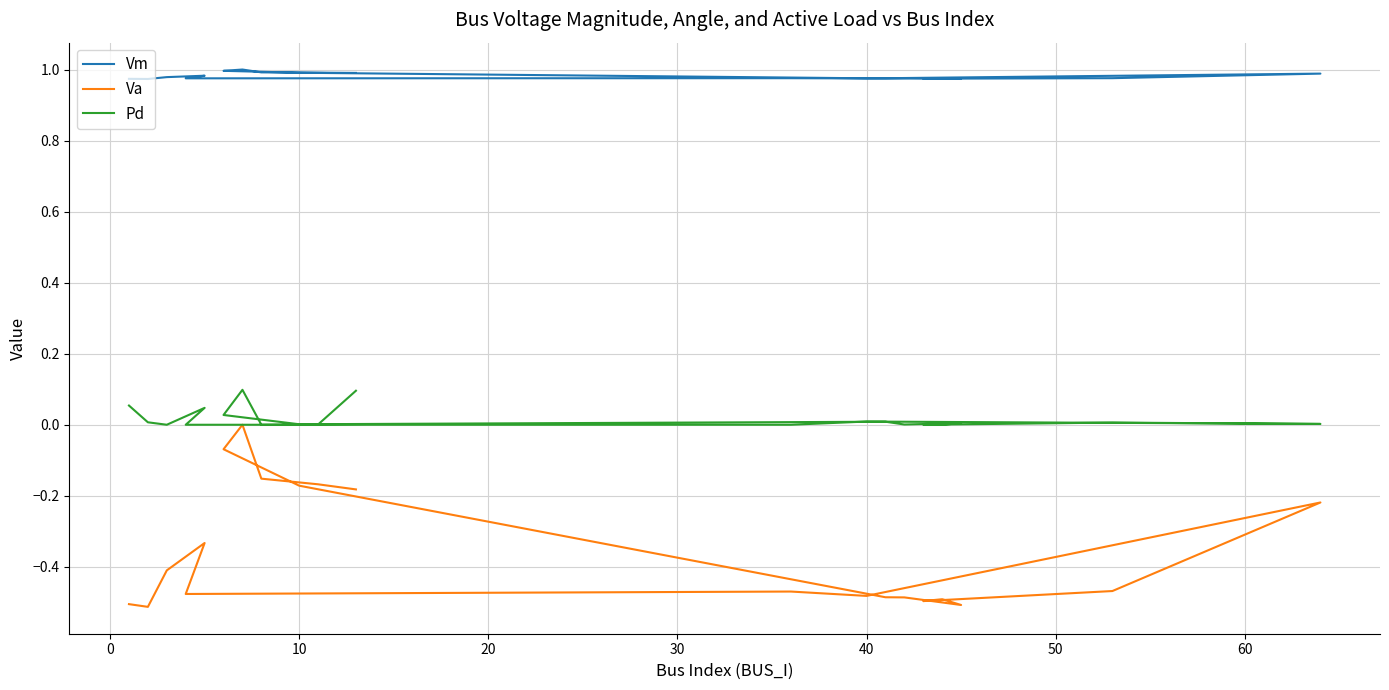

How many values in the Va series are below 0?

19